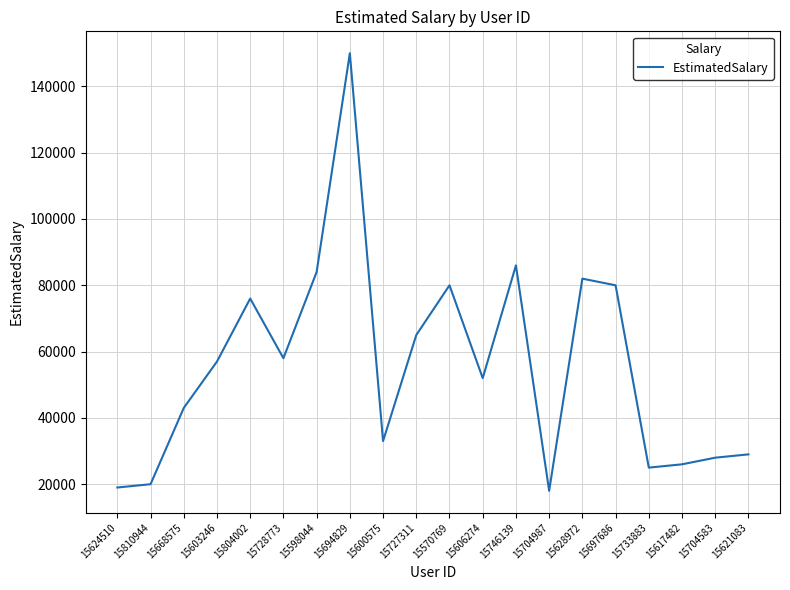

Between 15603246 and 15668575, which is larger?

15603246